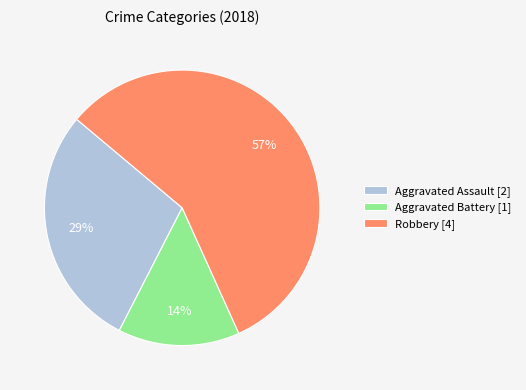

Is there a majority slice in this chart?

Yes